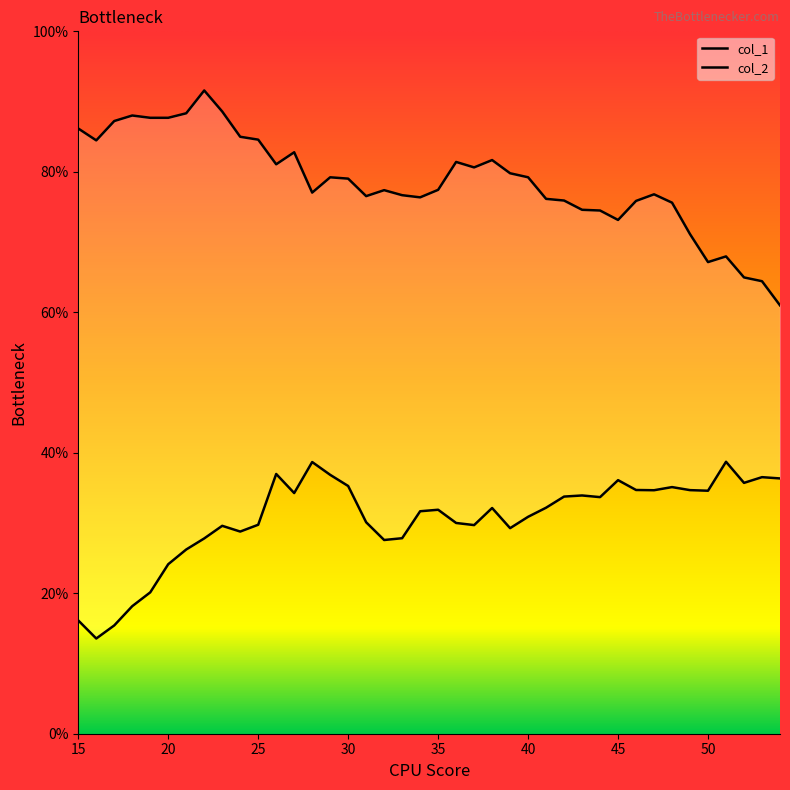

True or false: col_2 has a value of 71.8 at 43.

False